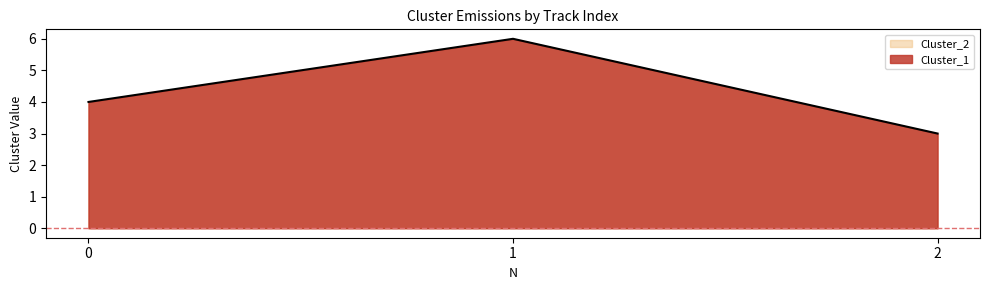

Approximately how many times larger is the value at 2 compared to 1?

0.5